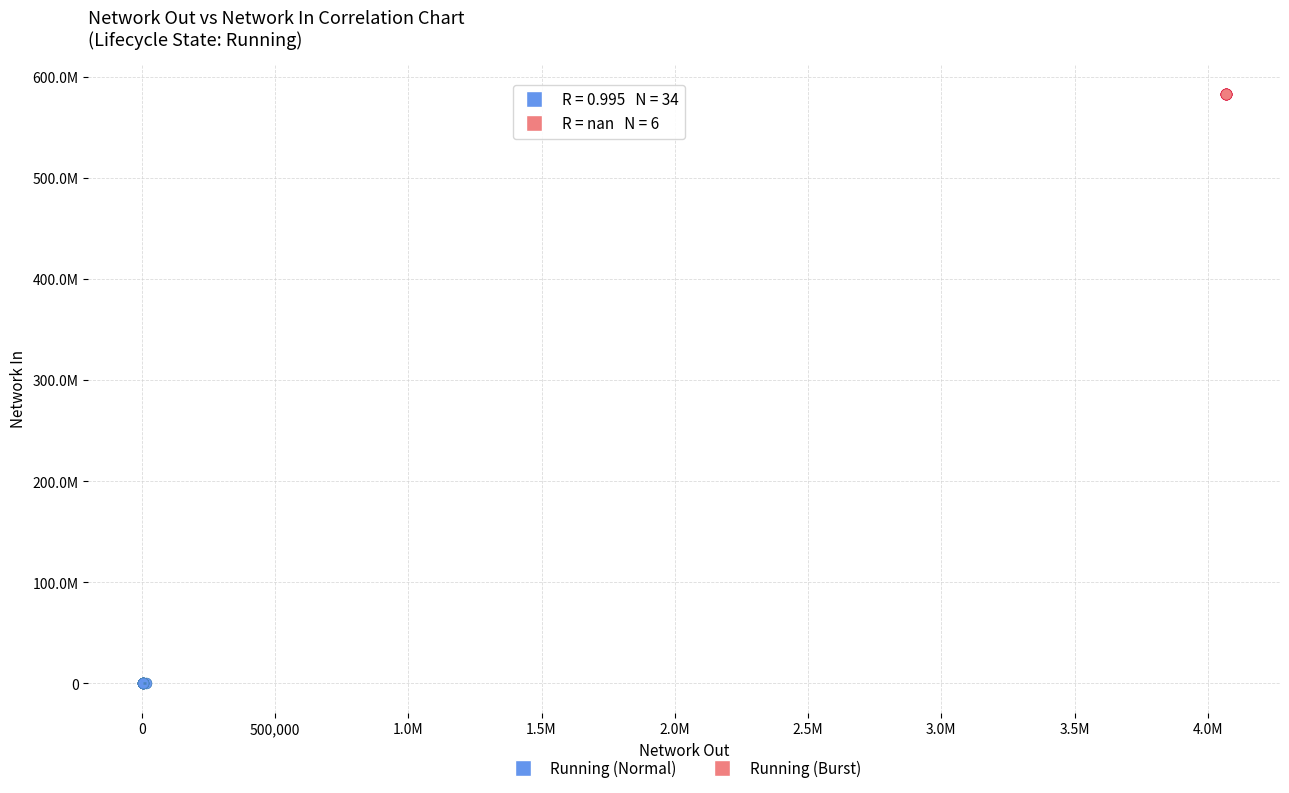

Which series reaches the minimum Y coordinate?

Running (Normal)